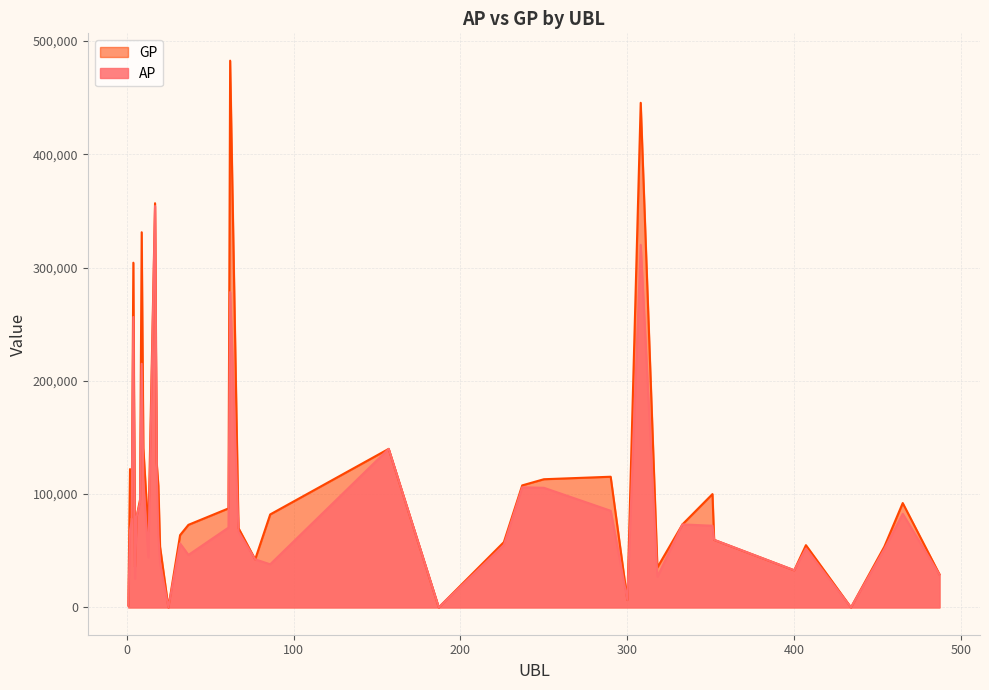

How many data points in GP are less than 79132?

20